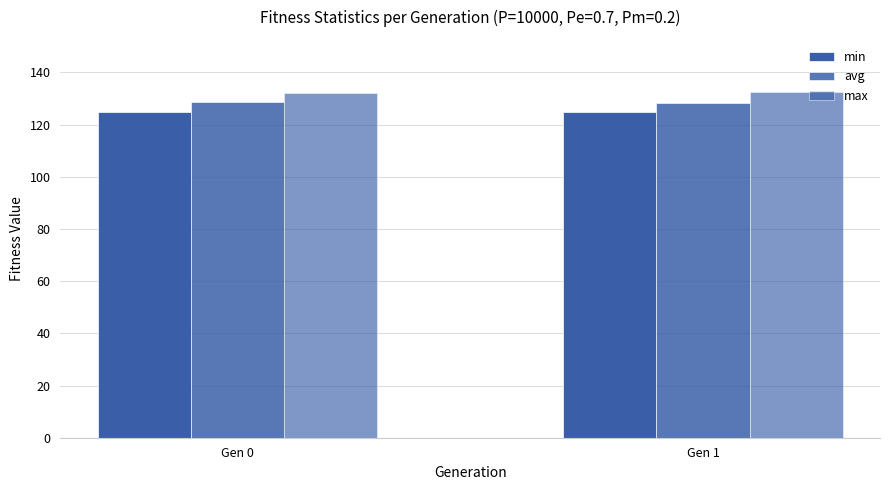

Reading right to left, extract all data points from this chart.

min: 124.6	124.8
avg: 128.2	128.7
max: 132.6	132.0